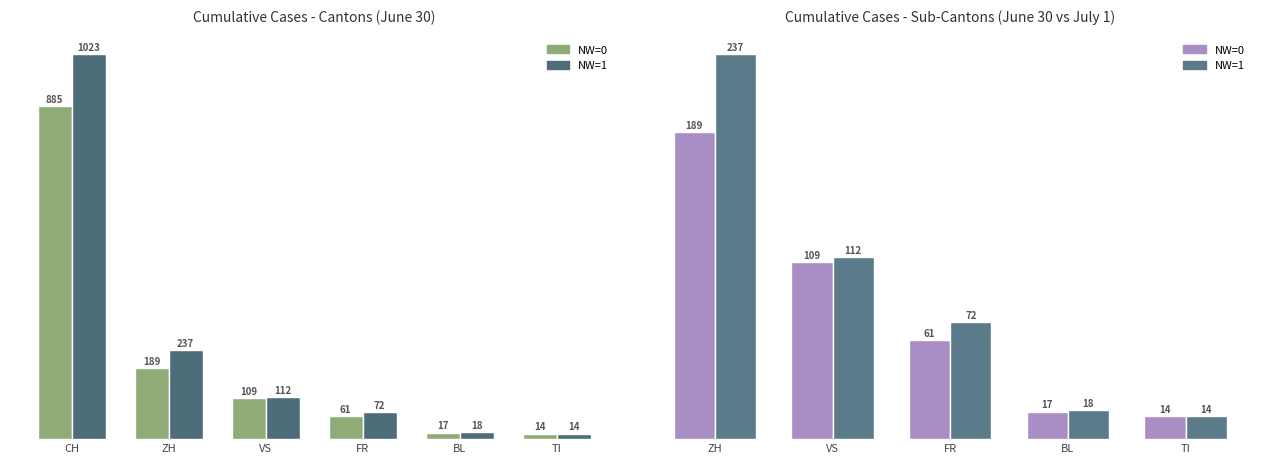

List the series in order of their overall mean, highest first.

NW=1, NW=0